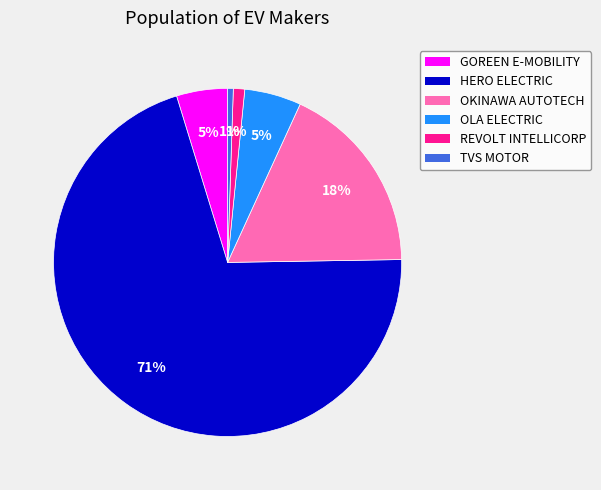

To the nearest percent, what is the average slice percentage?

17%